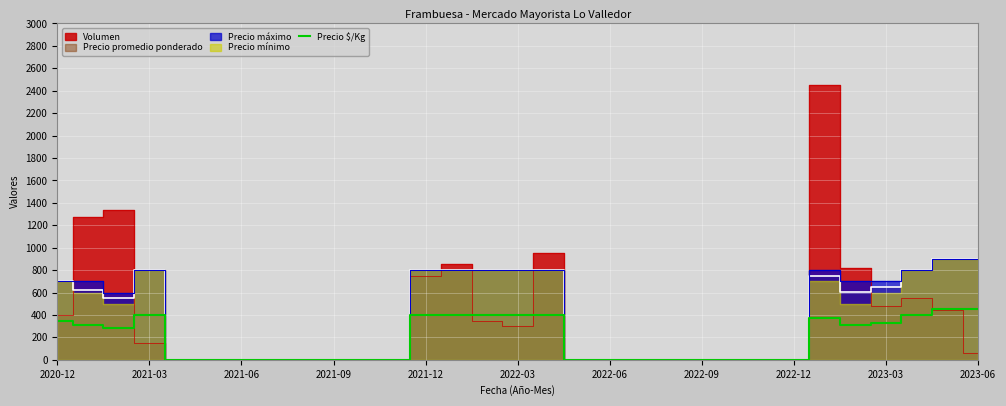

What is the maximum value for Precio $/Kg?

450.0